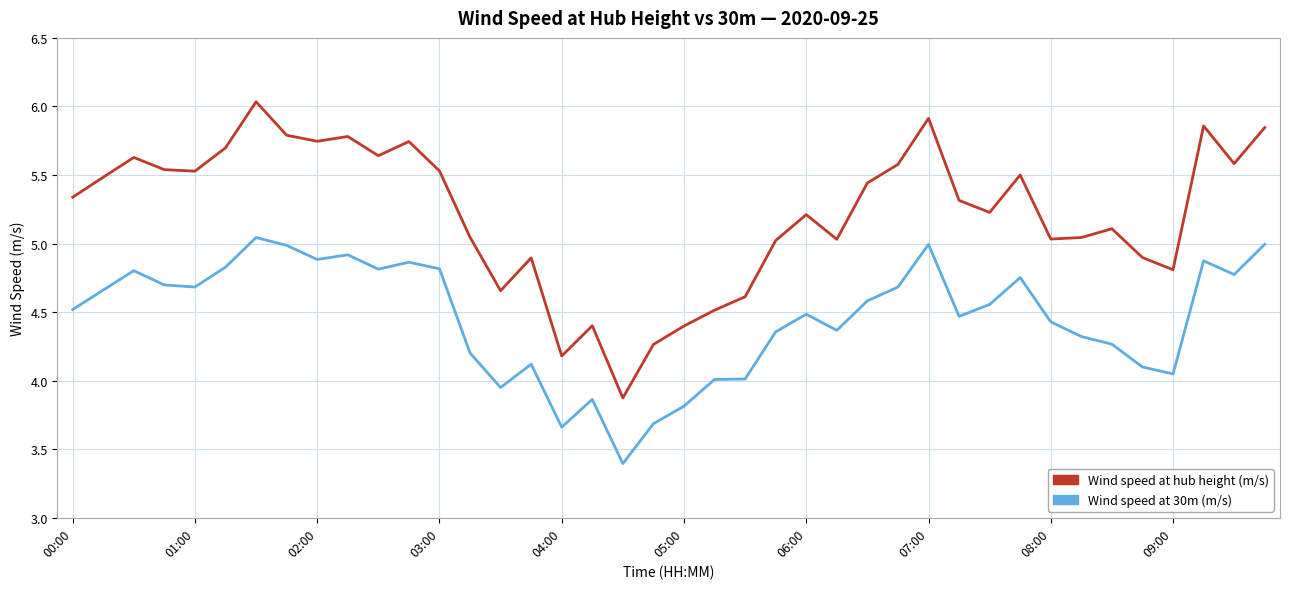

True or false: Wind speed at 30m (m/s) and Wind speed at hub height (m/s) intersect in this chart.

False